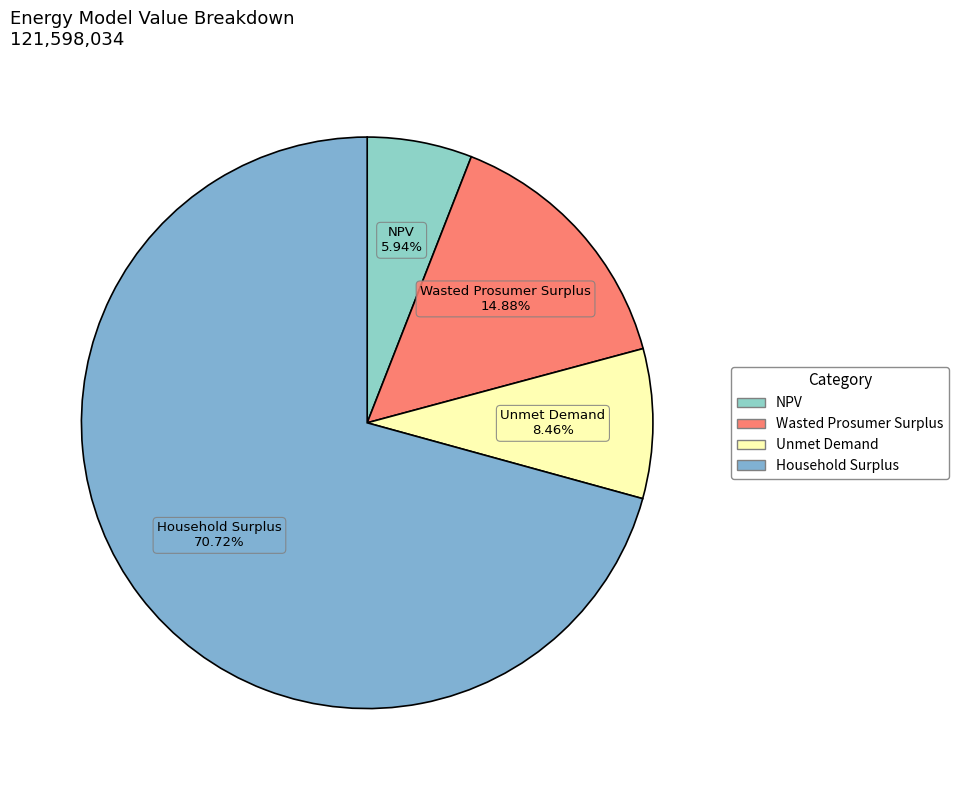

Is it true that Household Surplus is 57% of the pie?

False